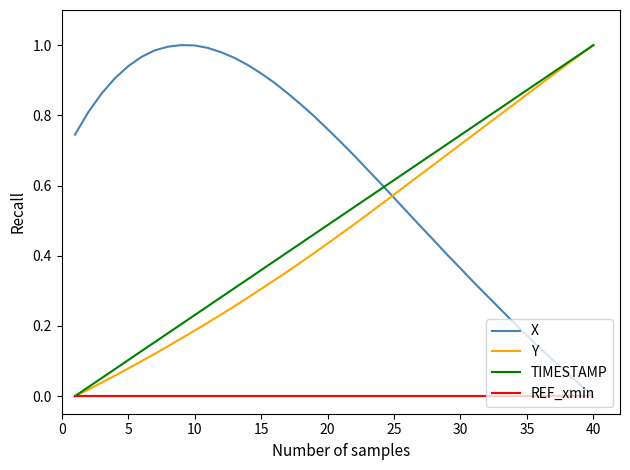

How many times do TIMESTAMP and X cross each other?

1